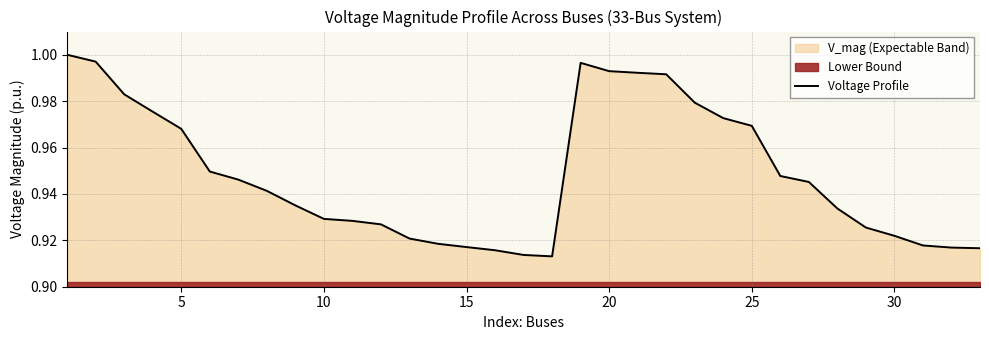

Is it true that Voltage Profile equals 0.4 at 5?

False